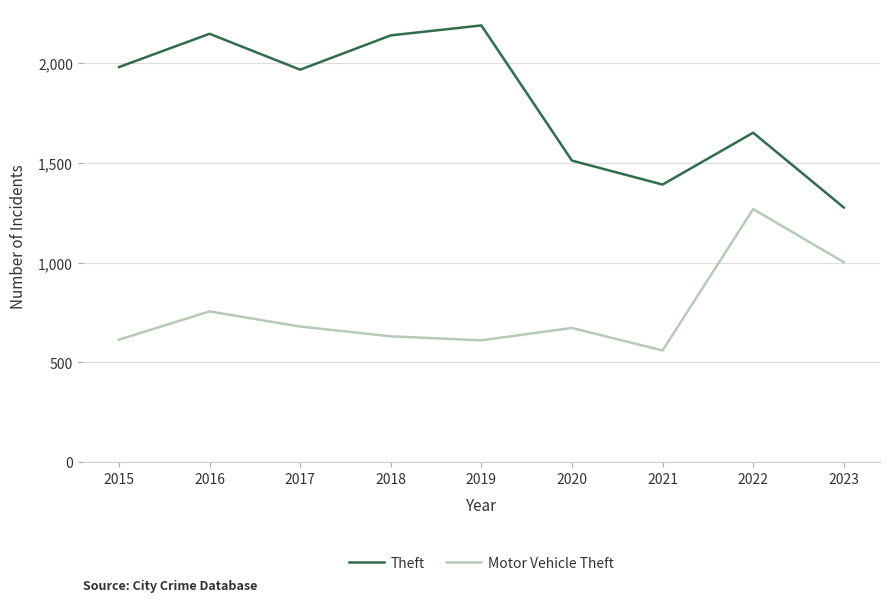

The value of Motor Vehicle Theft at 2015 is 316. True or false?

False